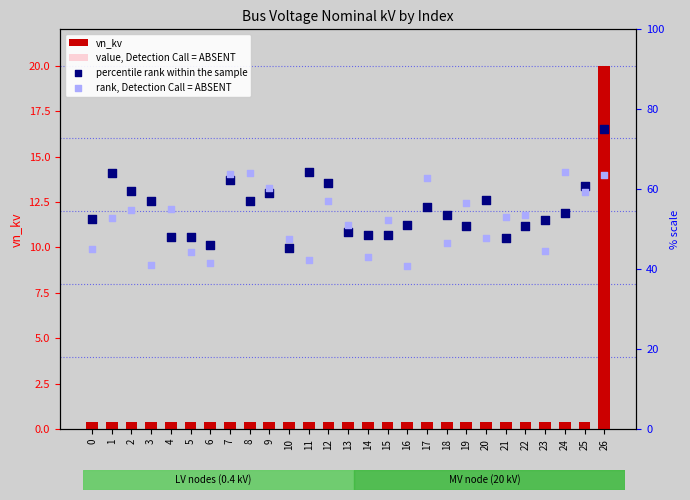

Which series contains the highest Y value?

percentile rank within the sample